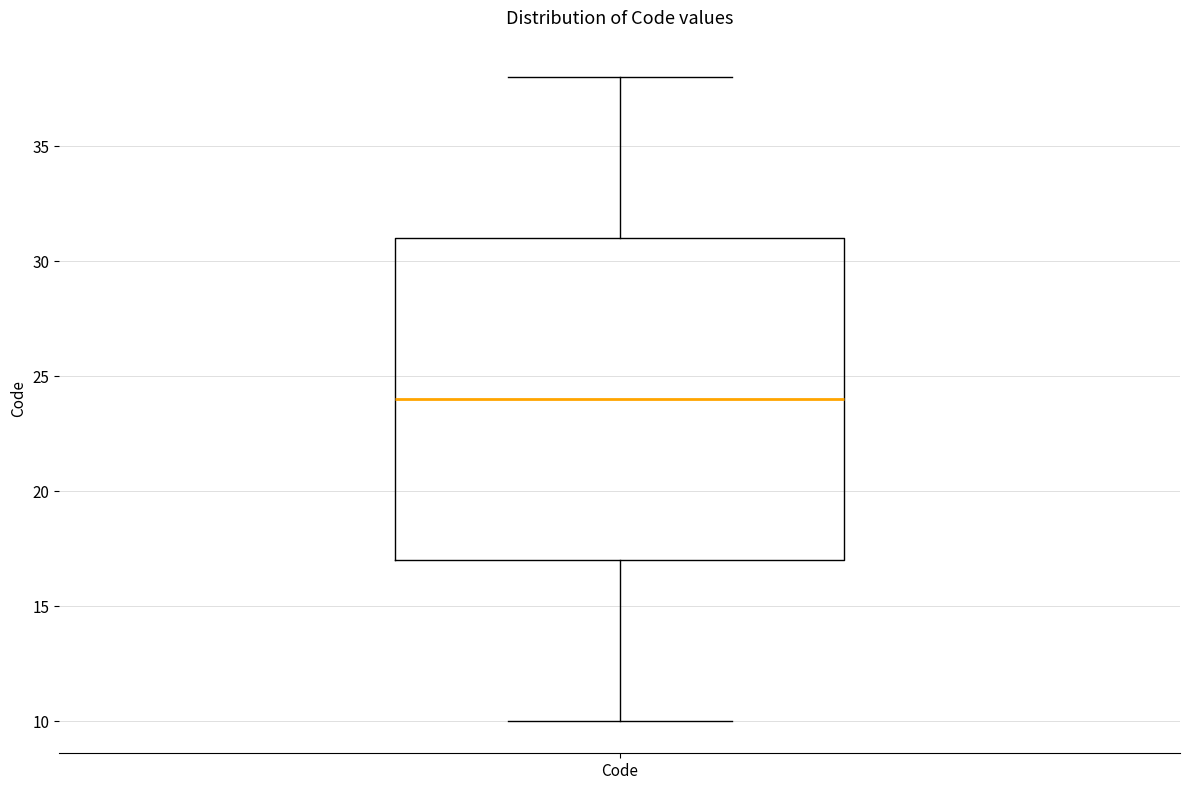

Transcribe this box plot: give where the median line is, the range the box spans, and where the two whiskers end, as read against the y-axis. The values are not printed on the chart, so give them approximately, as read against the axis.

median 24, box 17 to 31, whiskers 10 to 38